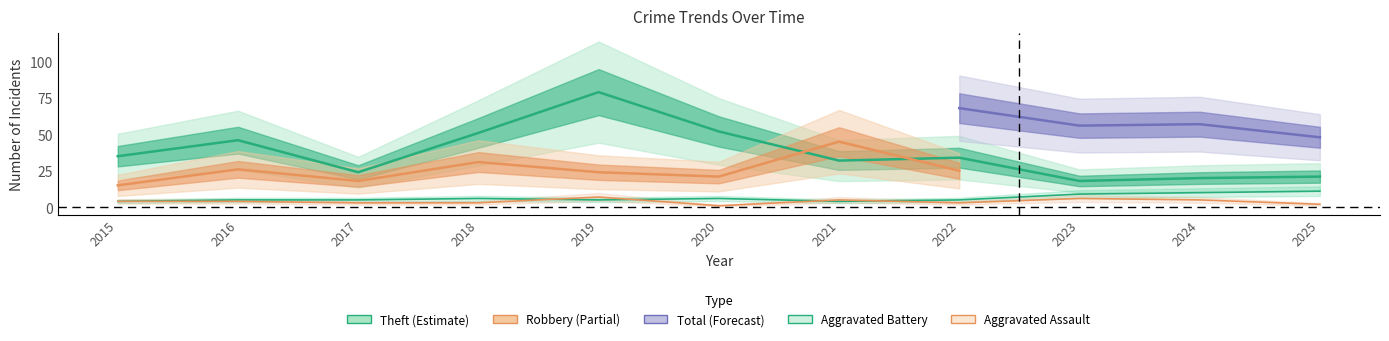

What is the lowest value of the Aggravated Assault series?

1